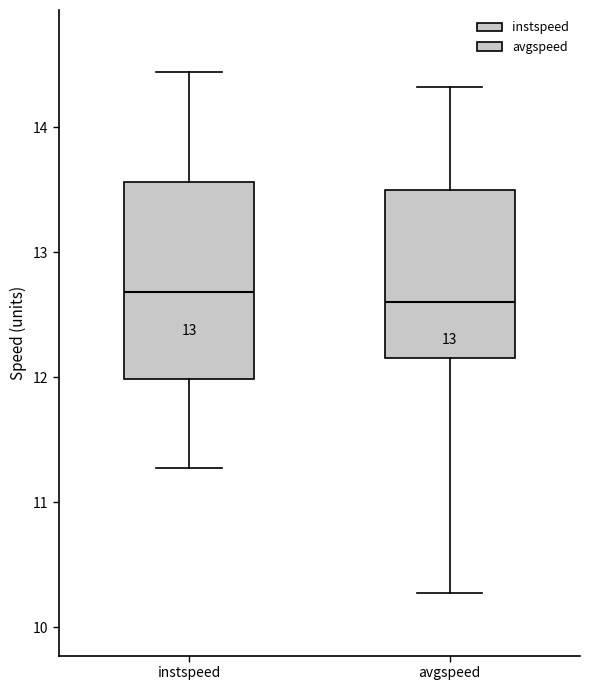

Comparing the boxes themselves (not the whiskers), which one is the tallest?

instspeed